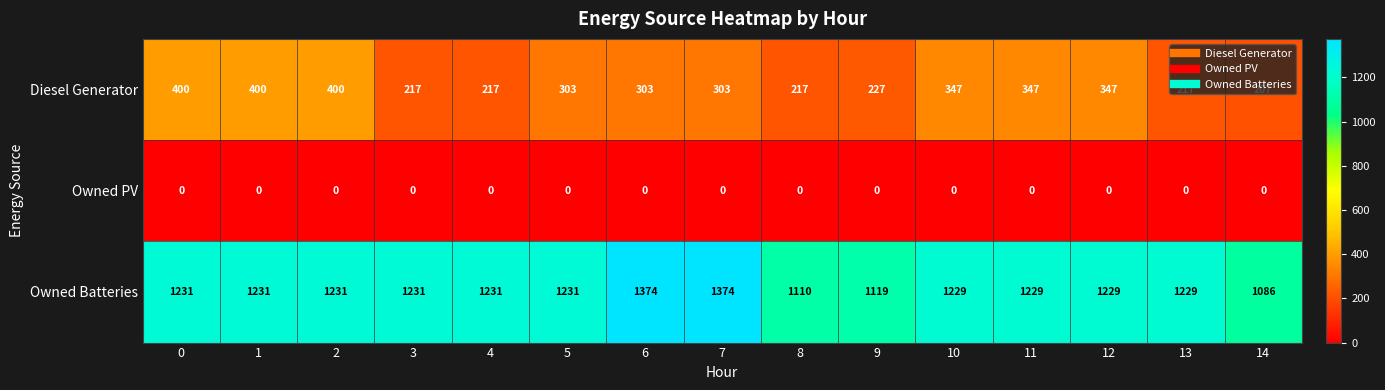

At how many categories does at least one series exceed 884?

15